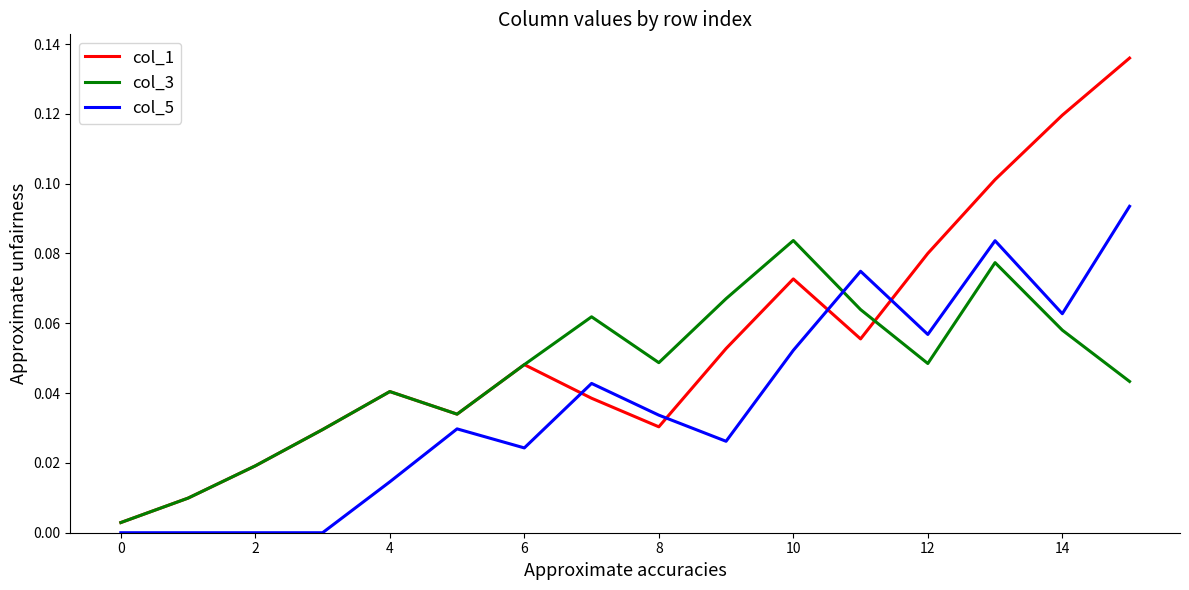

Which series has the widest spread of values?

col_1